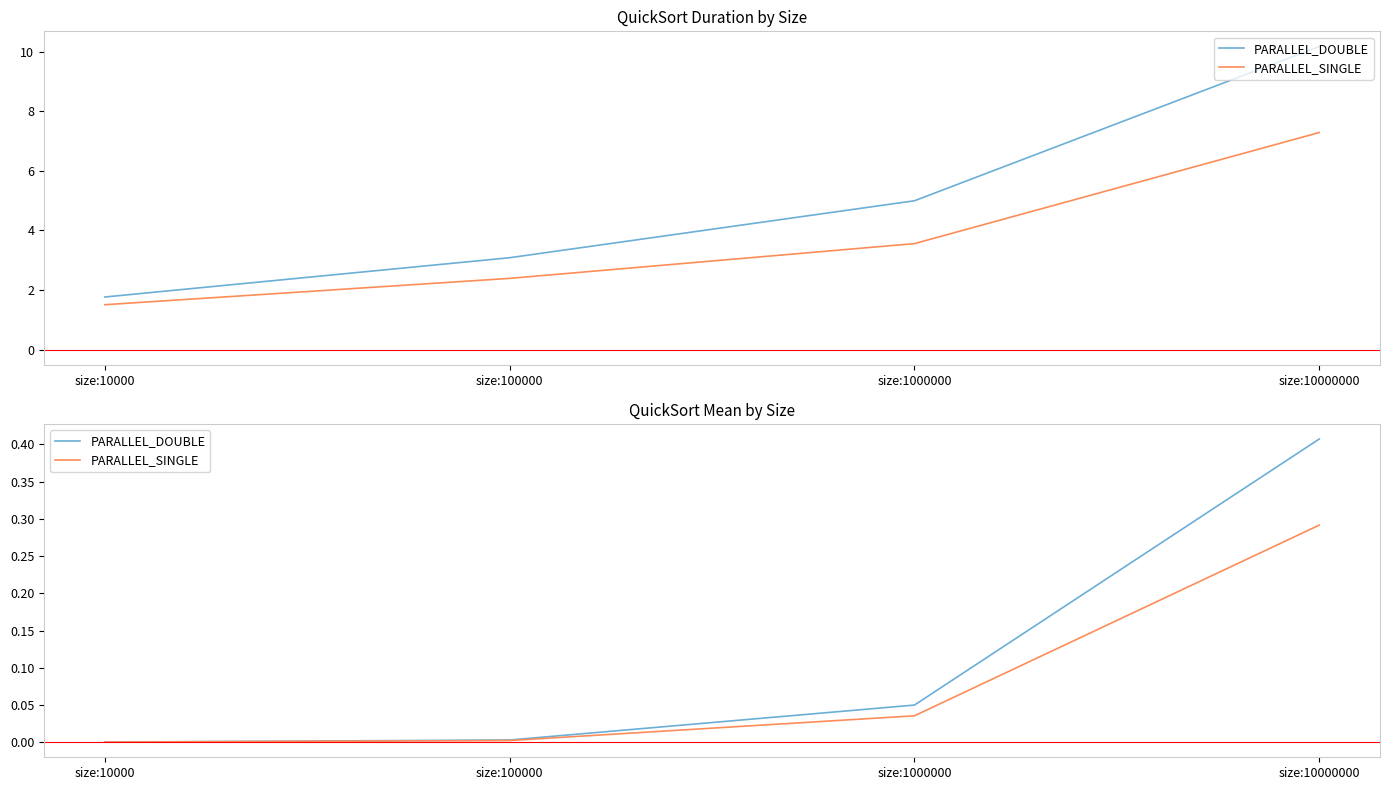

The value of PARALLEL_SINGLE at size:10000000 is 0.1. True or false?

False